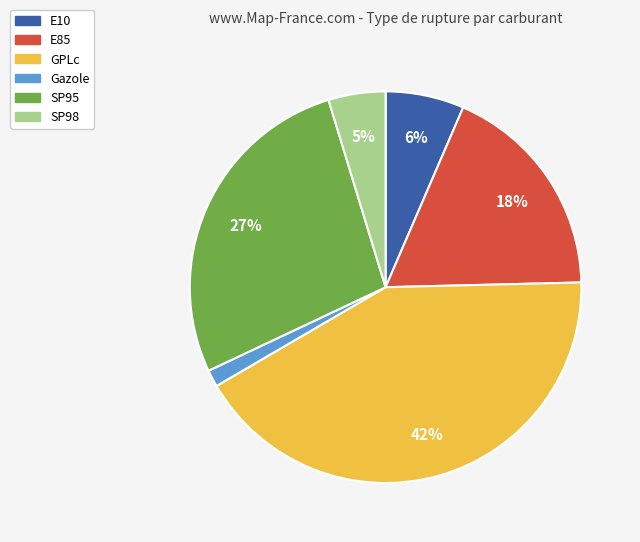

True or false: GPLc accounts for 42% of the total.

True